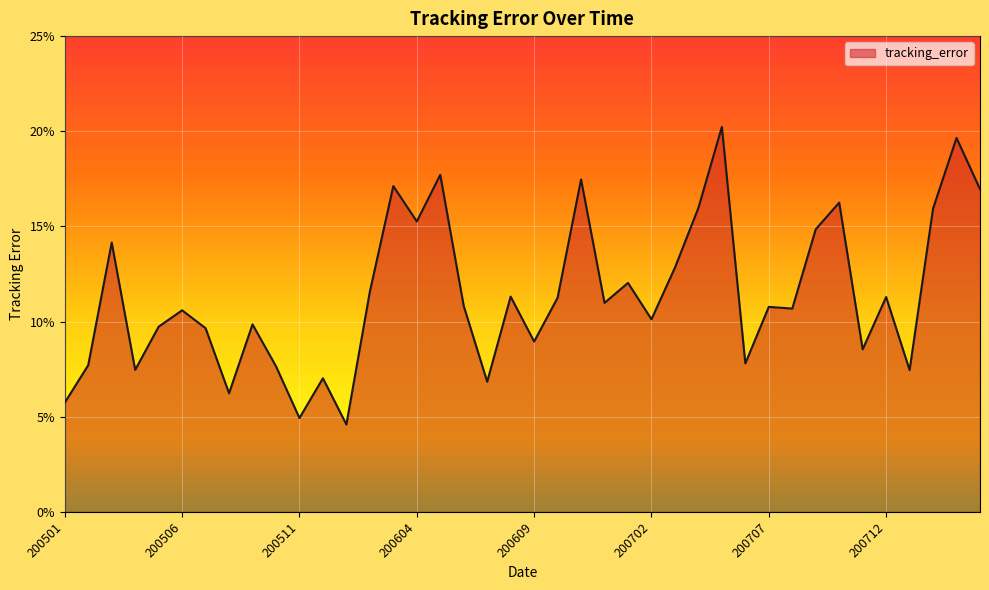

Rank the categories by value from highest to lowest.

20070531, 20080331, 20060531, 20061130, 20060331, 20080430, 20071031, 20070430, 20080229, 20060428, 20070928, 20050331, 20070330, 20070131, 20060228, 20060831, 20071228, 20061031, 20061229, 20060630, 20070731, 20070831, 20050630, 20070228, 20050930, 20050531, 20050729, 20060929, 20071130, 20070629, 20050228, 20051031, 20050429, 20080131, 20051230, 20060731, 20050831, 20050131, 20051130, 20060125